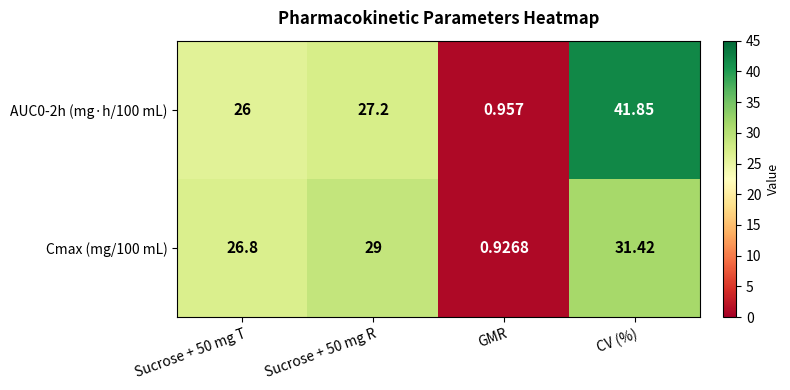

Which category has the highest value in the AUC0-2h (mg·h/100 mL) series?

CV (%)